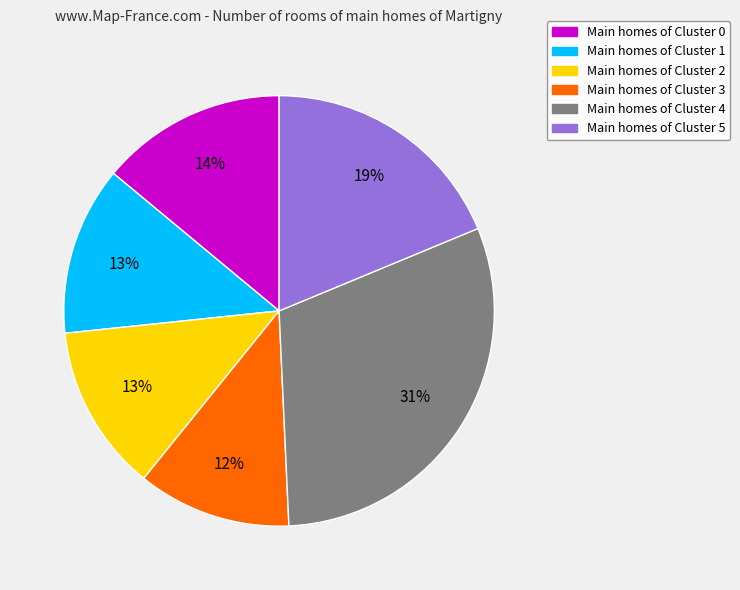

Is there a majority slice in this chart?

No